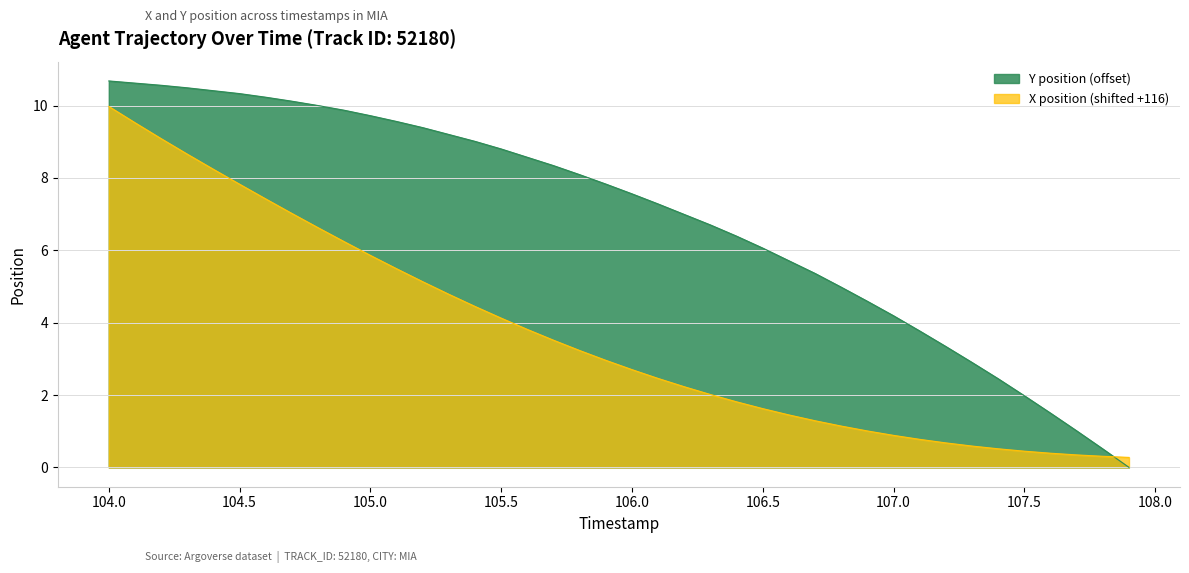

What is the difference between the second highest and second lowest values in the Y series?

10.1